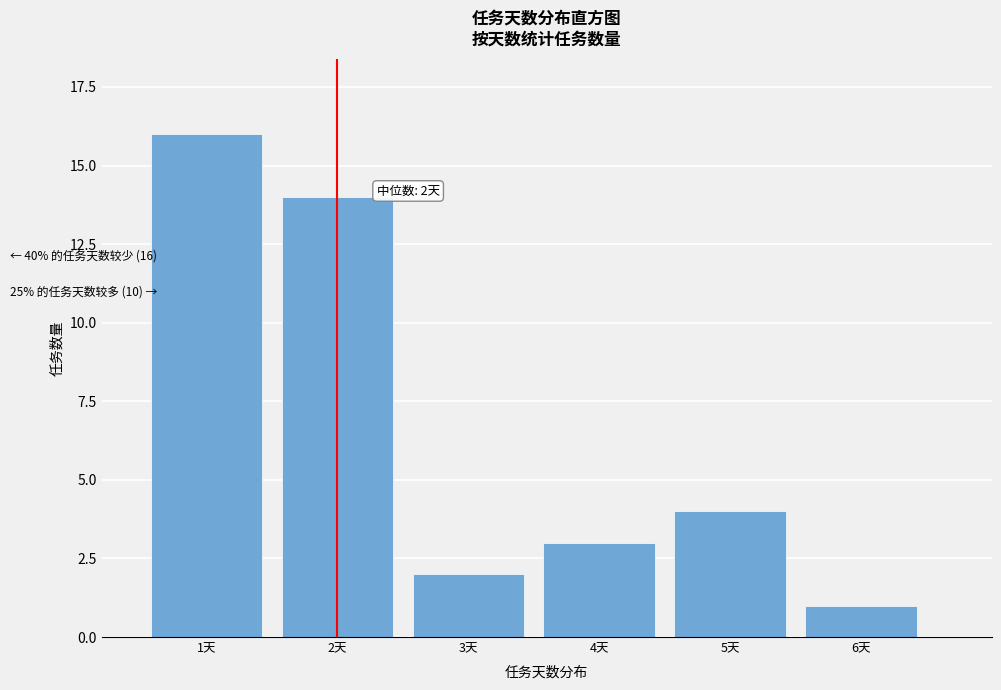

Reading right to left, extract all data points from this chart.

1	4	3	2	14	16